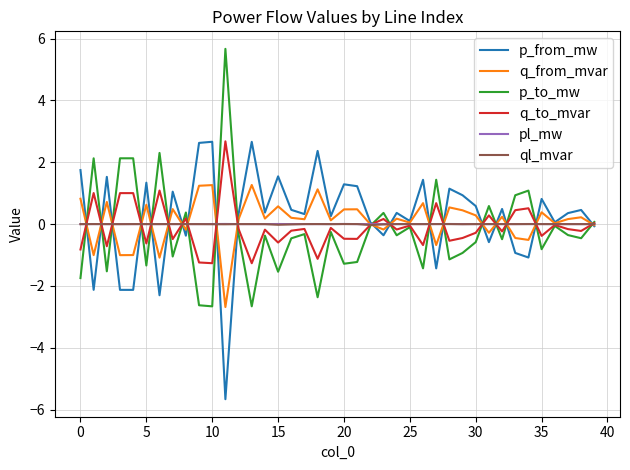

What is the greatest value displayed?

5.7